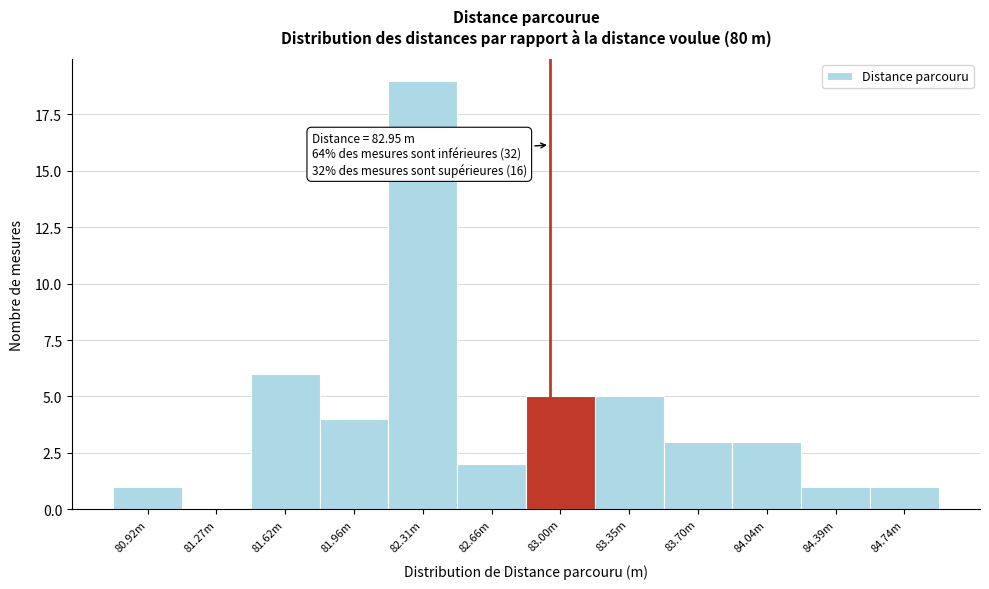

Reading left to right, what are all the values shown in this chart?

80.92m=1	81.27m=0	81.62m=6	81.96m=4	82.31m=19	82.66m=2	83.00m=5	83.35m=5	83.70m=3	84.04m=3	84.39m=1	84.74m=1